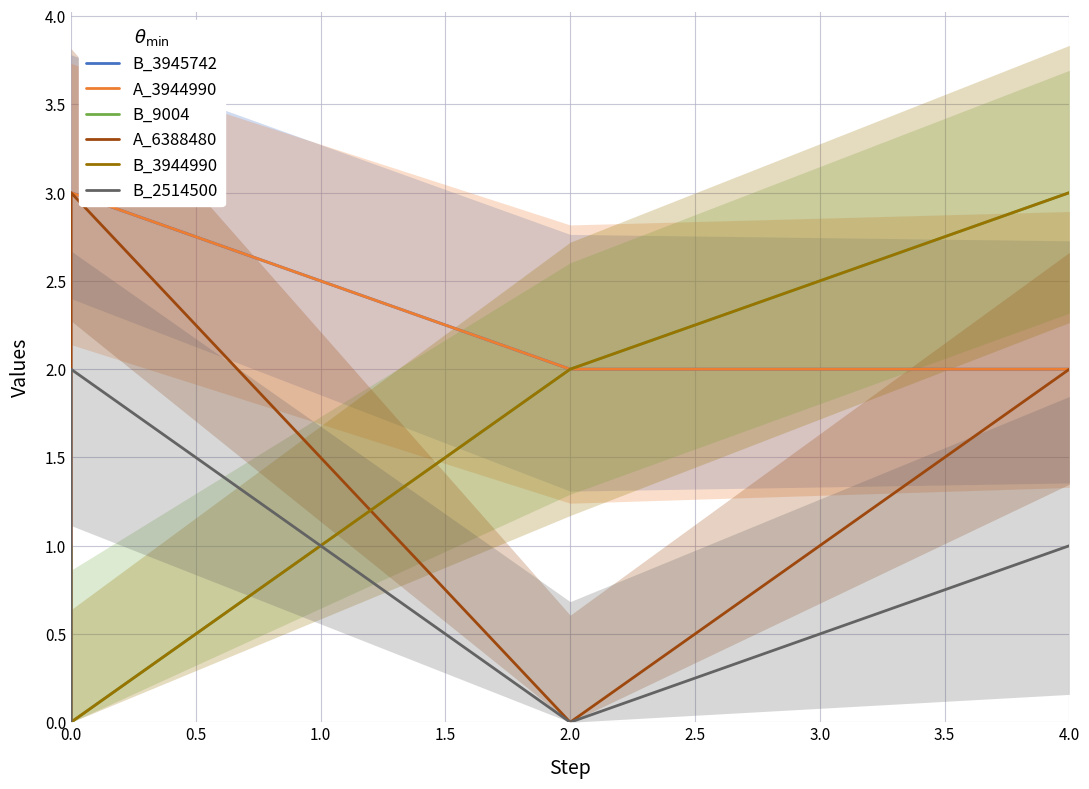

True or false: B_3945742 has more than 2 points higher than both neighbors.

False